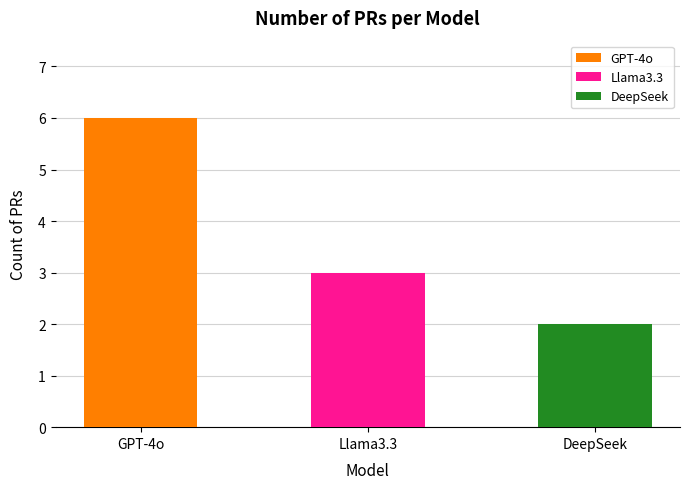

At which category does the chart reach its minimum across all series?

DeepSeek